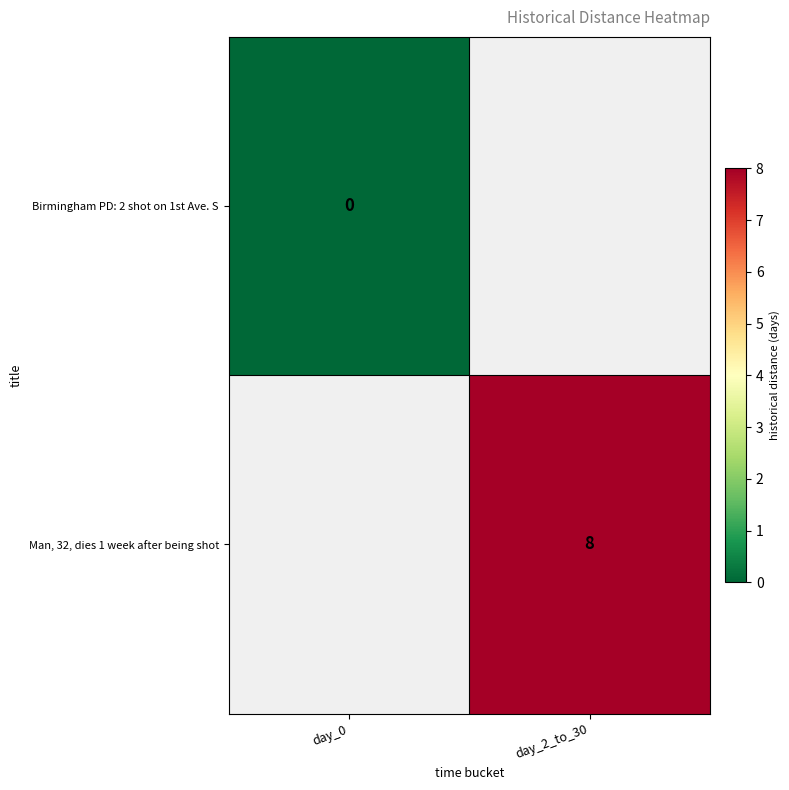

Which label corresponds to the smallest value in the chart?

day_0